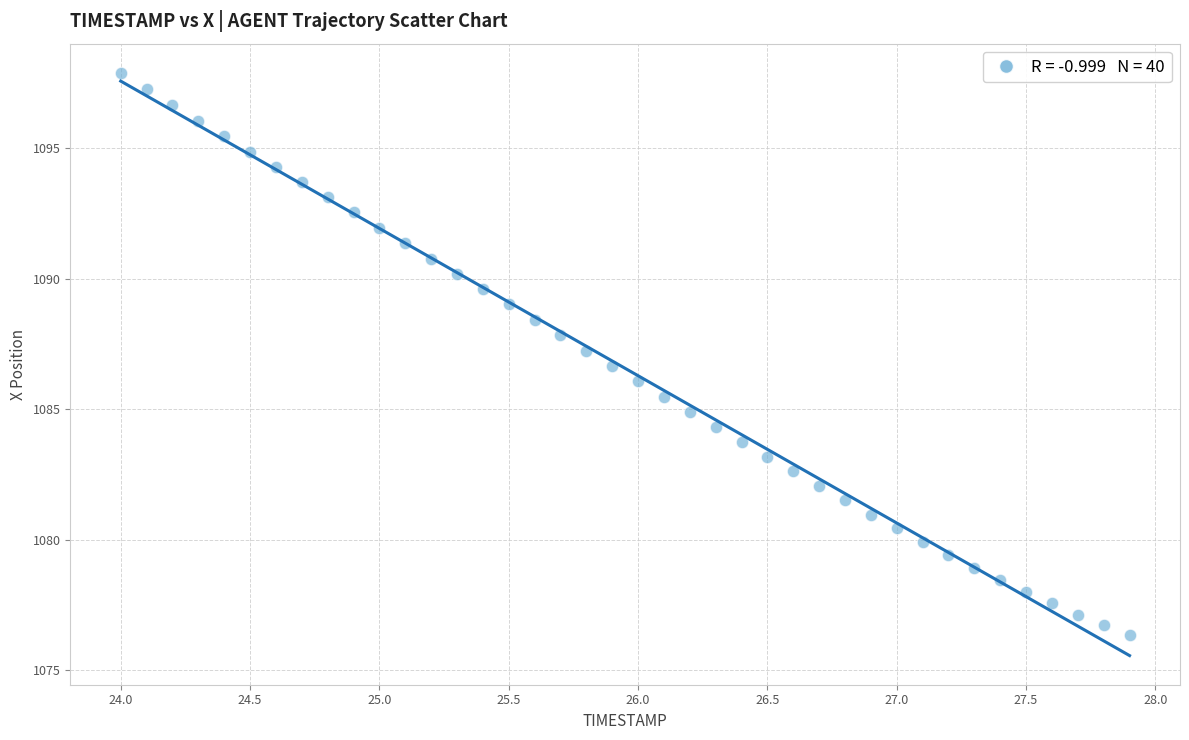

What is the range of Y values (max minus min)?

21.6